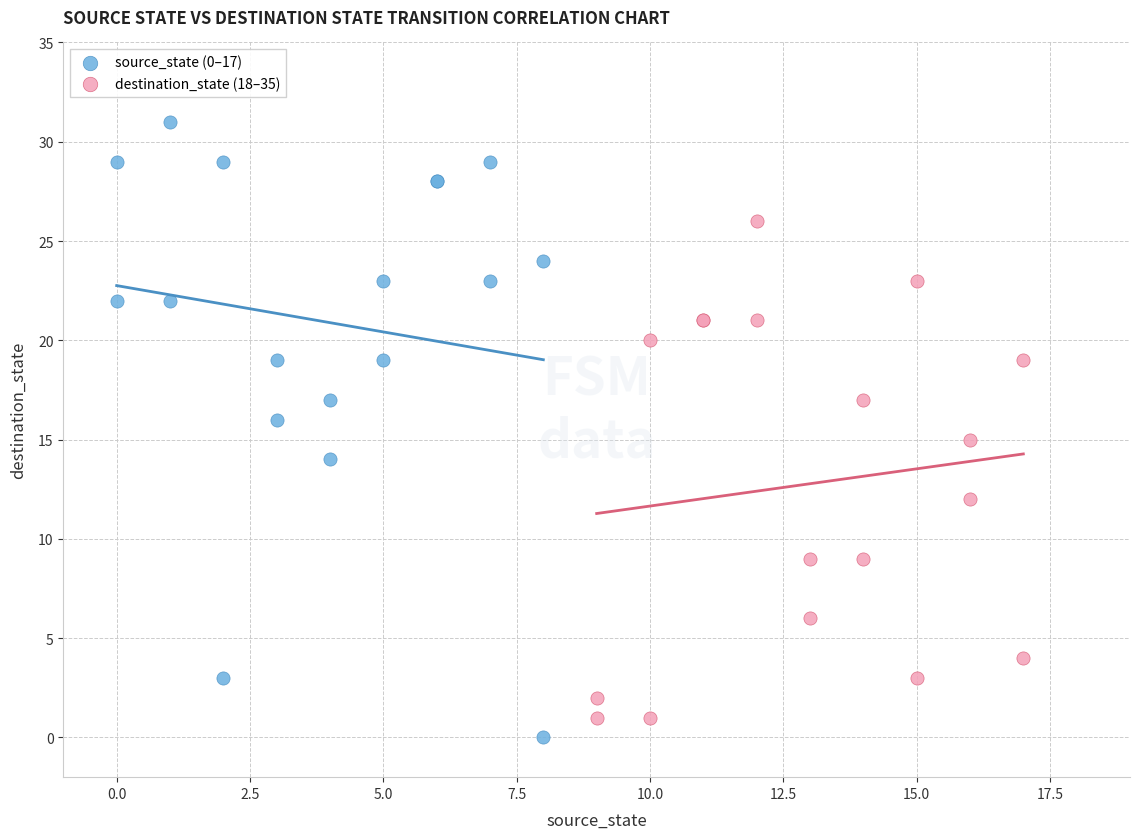

Which series contains the highest Y value?

source_state (0–17)